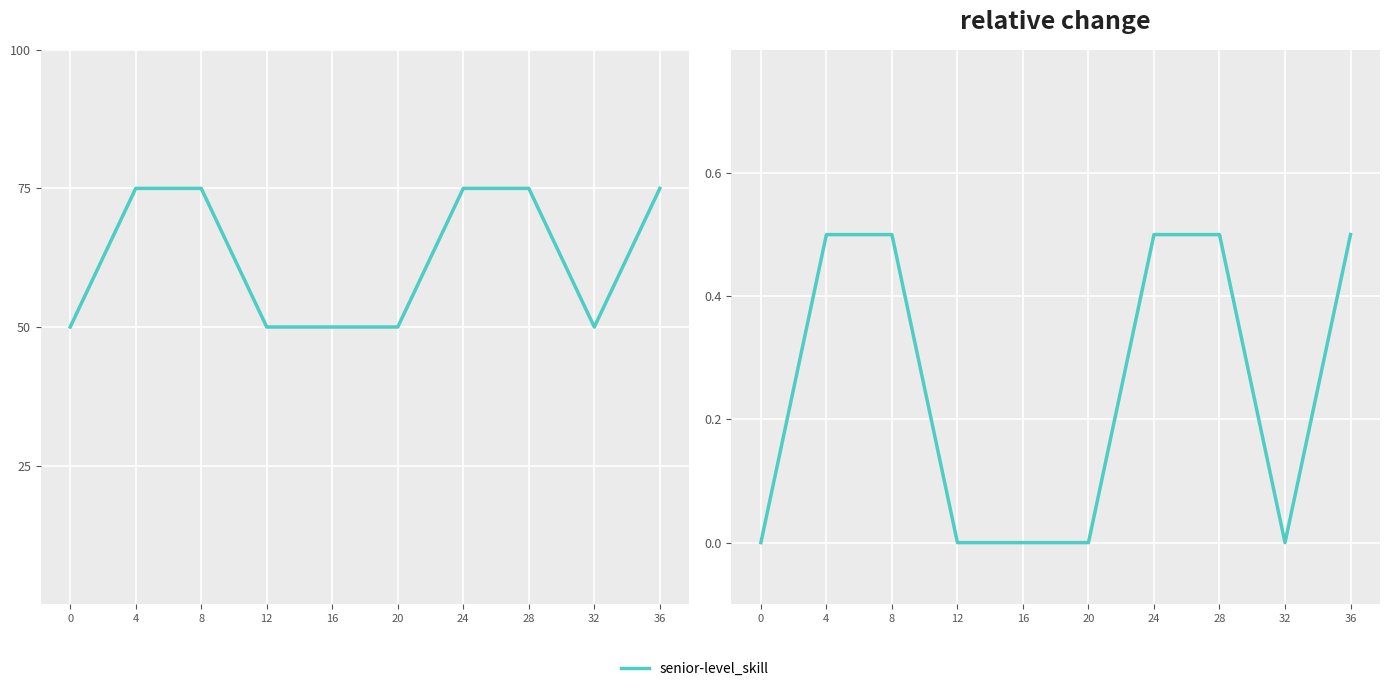

Is it true that the value at 4 is 0.1?

False